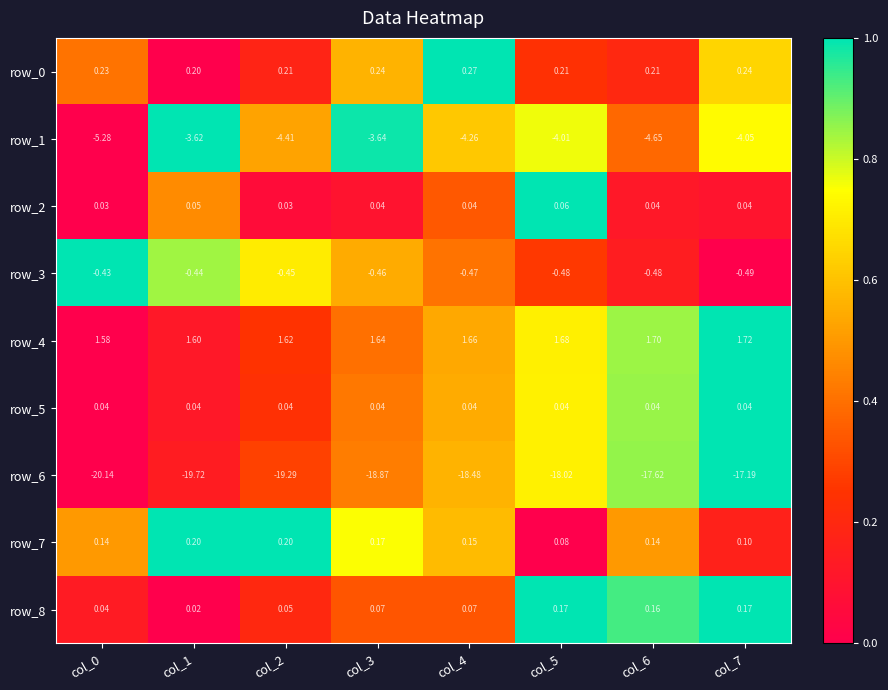

Is it true that row_5 equals 0.5 at col_0?

False